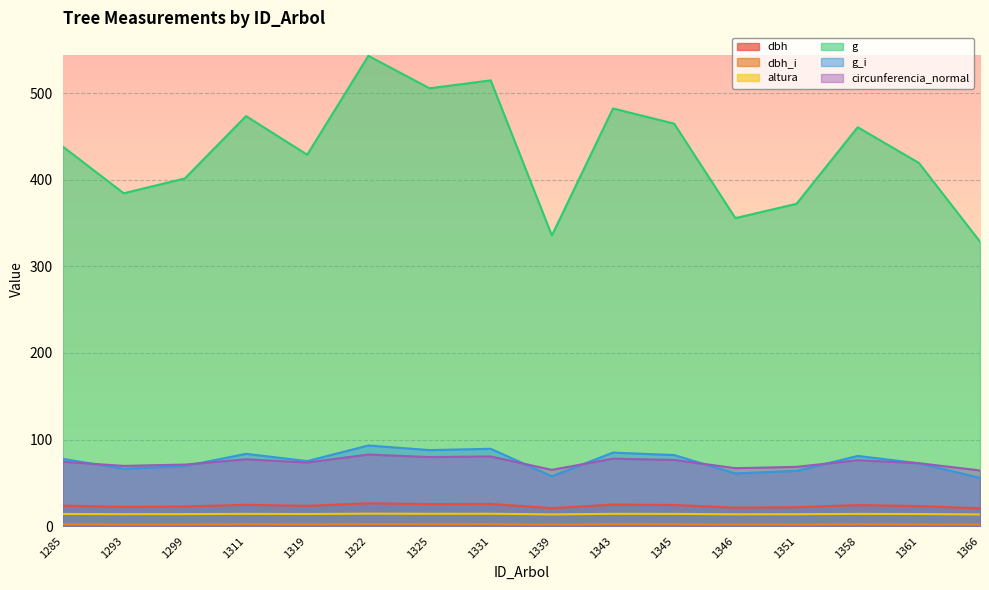

At which category is the sum across all series the highest?

1322